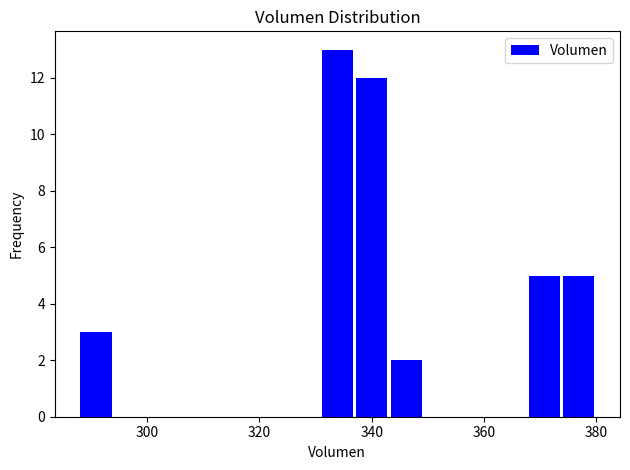

Around what value on the x-axis is the tallest bar? Give the approximate position of its centre, as read against the axis.

334